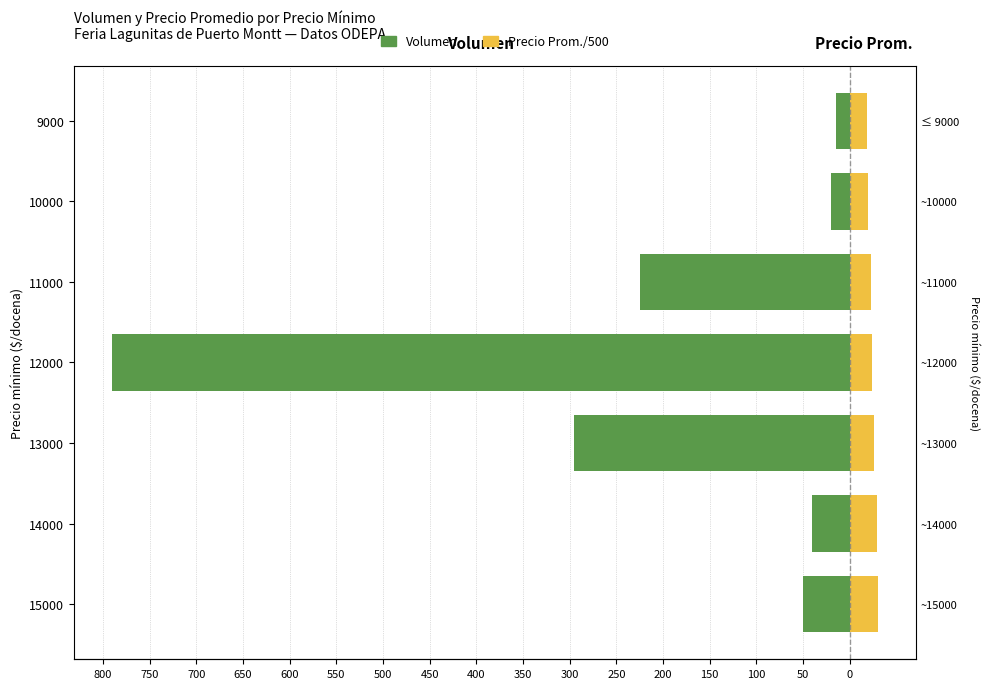

How many bars are there in total?

14